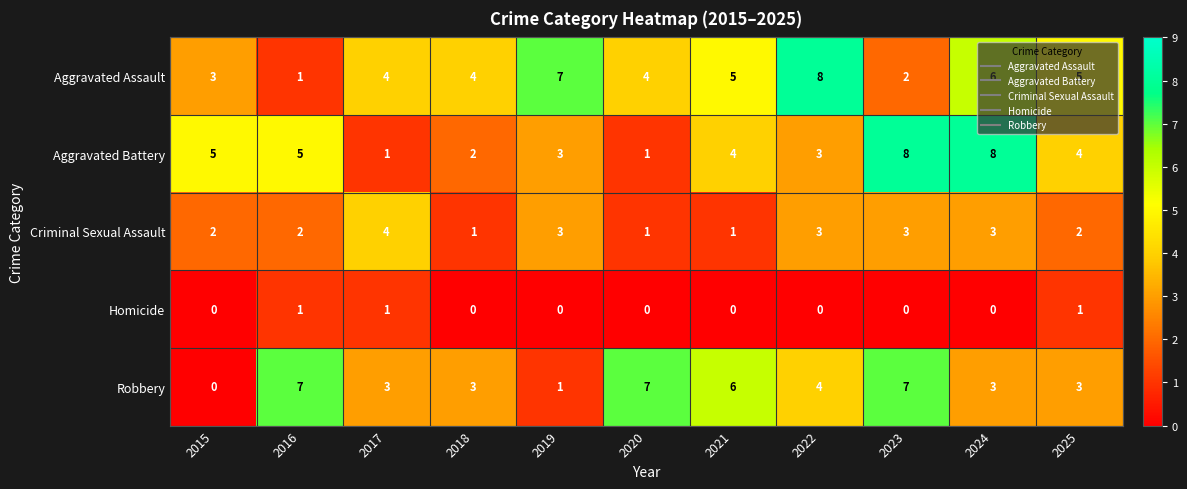

What is the difference between the second highest and second lowest values in the Aggravated Battery series?

7